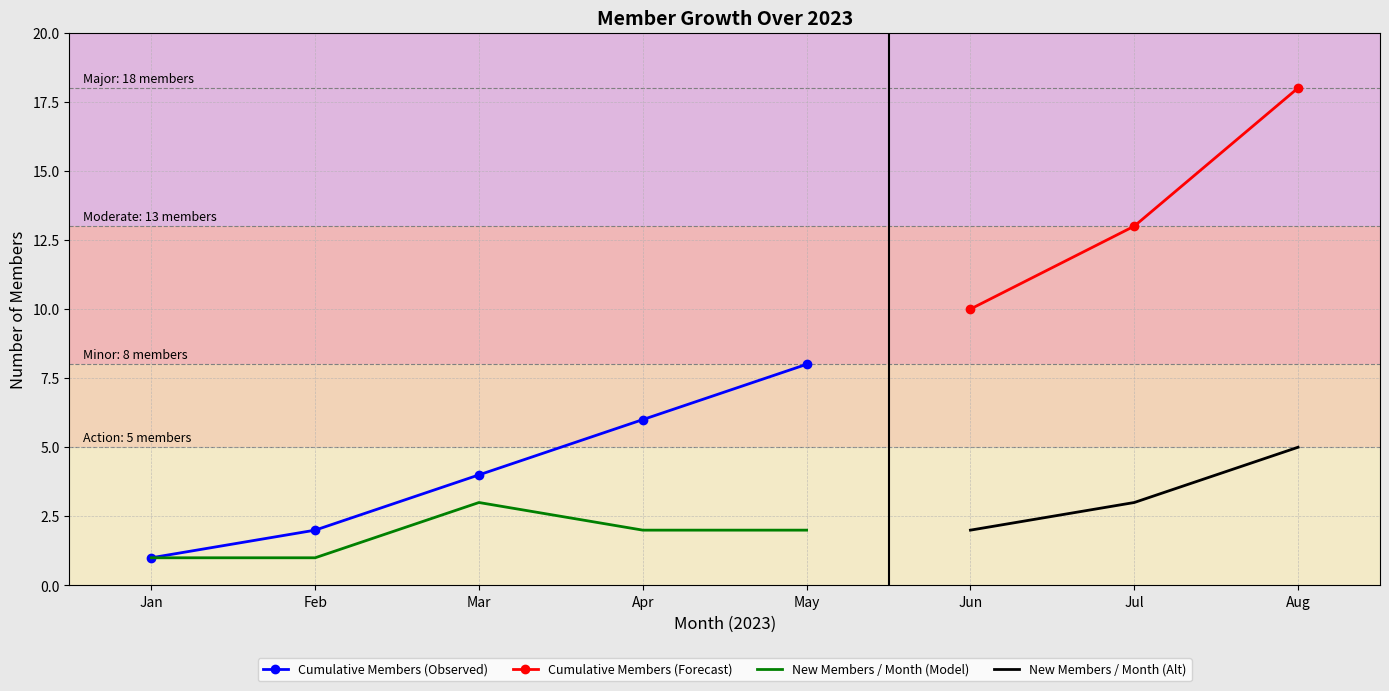

What is the highest value of the New Members / Month (Model) series?

3